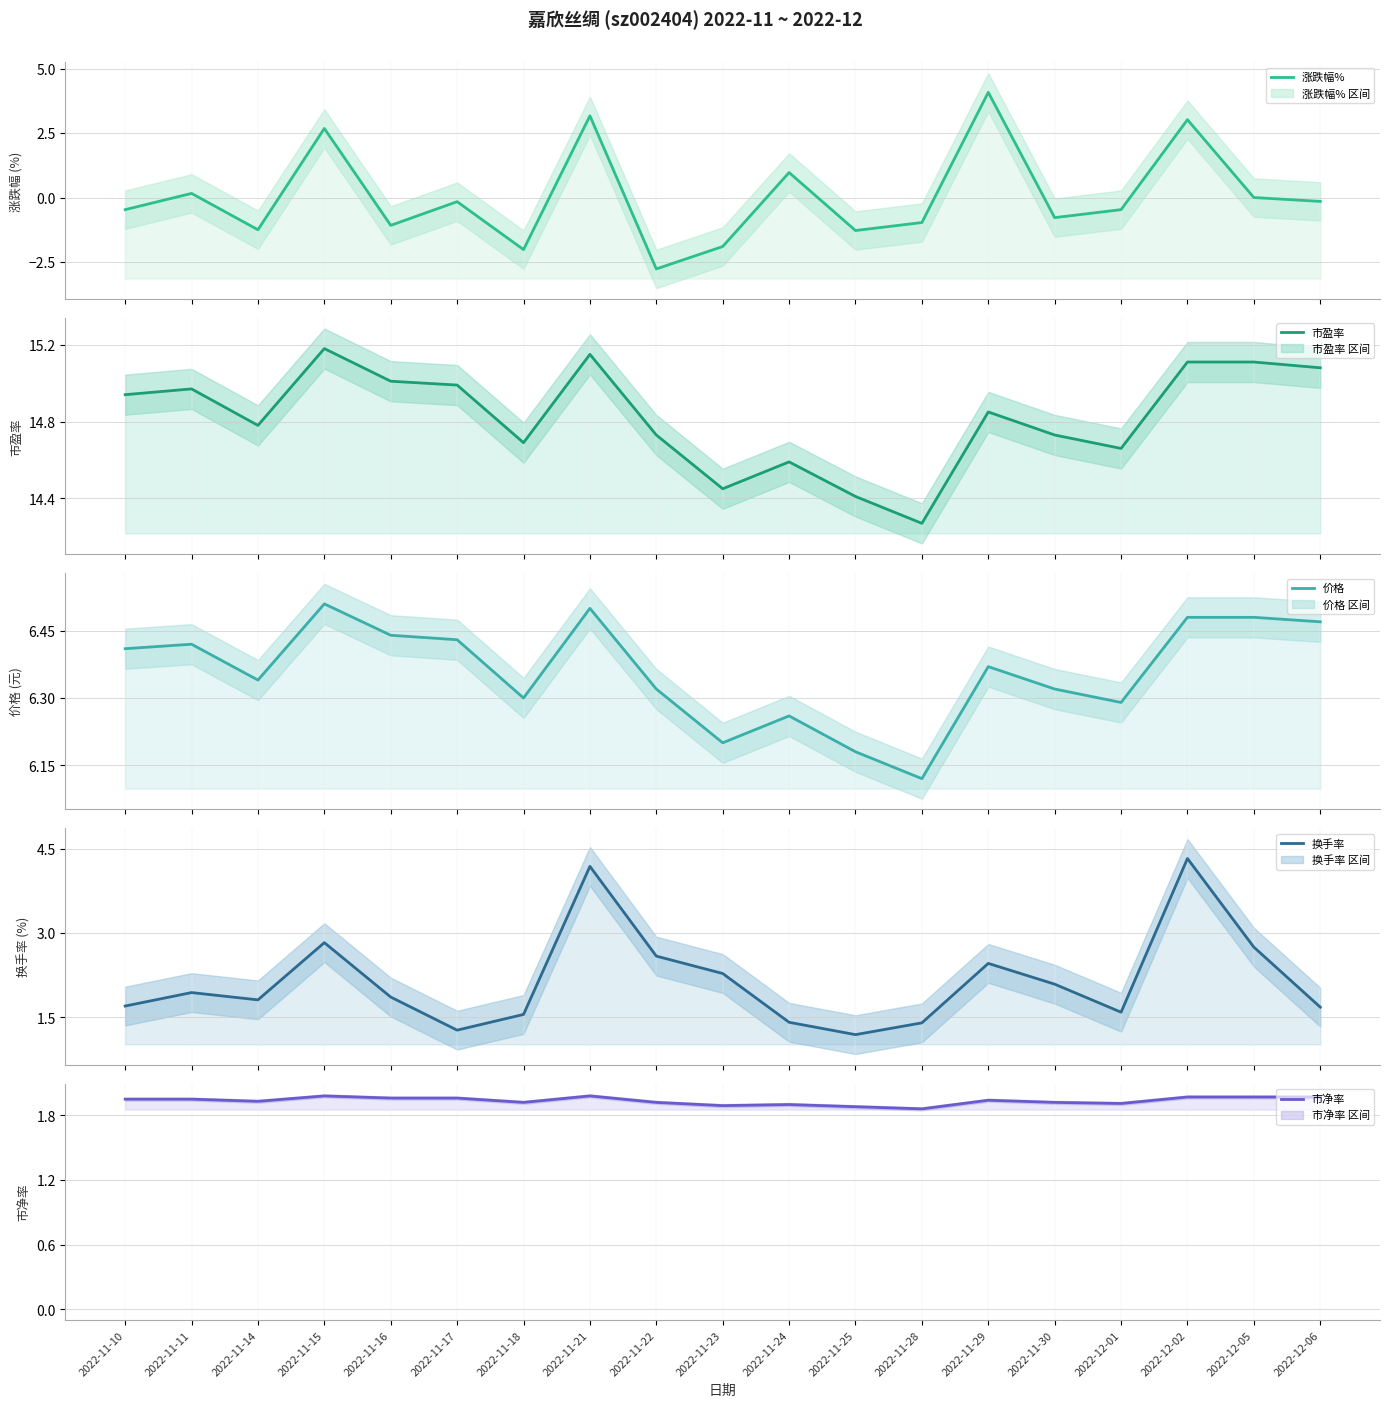

Is the value of 市净率 at 2022-12-05 greater than the value of 换手率 at 2022-11-22?

No